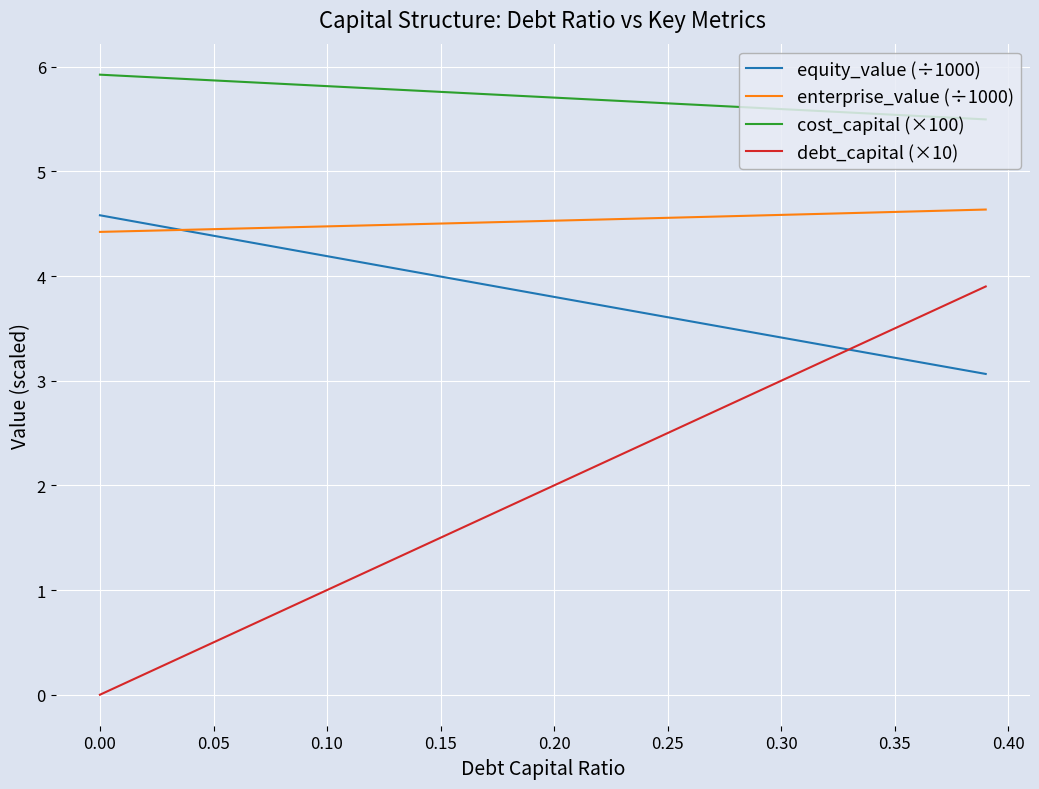

What are all the series names shown in the legend?

equity_value (÷1000), enterprise_value (÷1000), cost_capital (×100), debt_capital (×10)